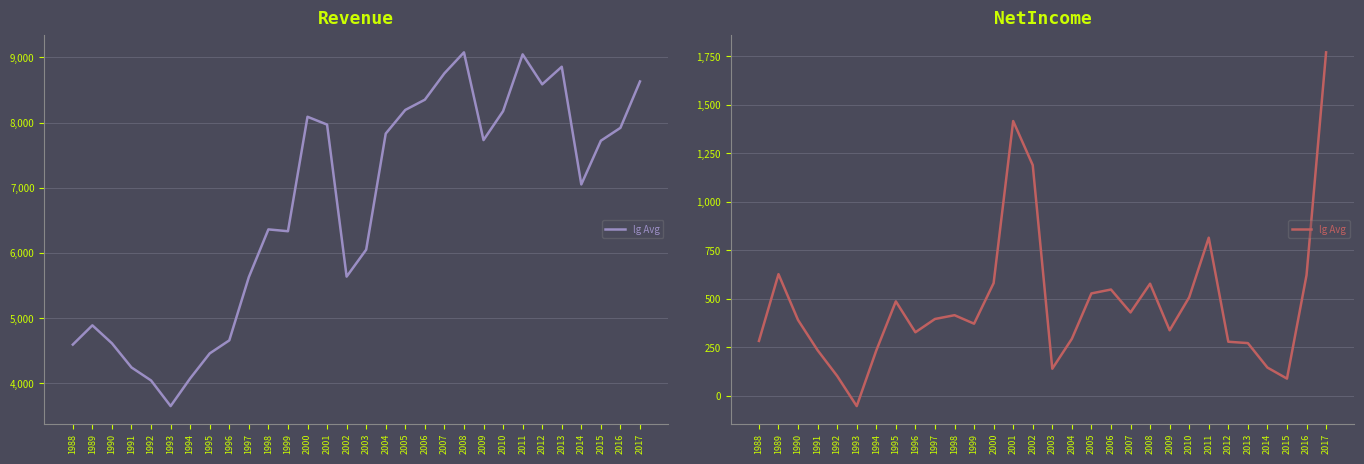

Approximately how many times larger is the value at 2013 compared to 2016?

0.4